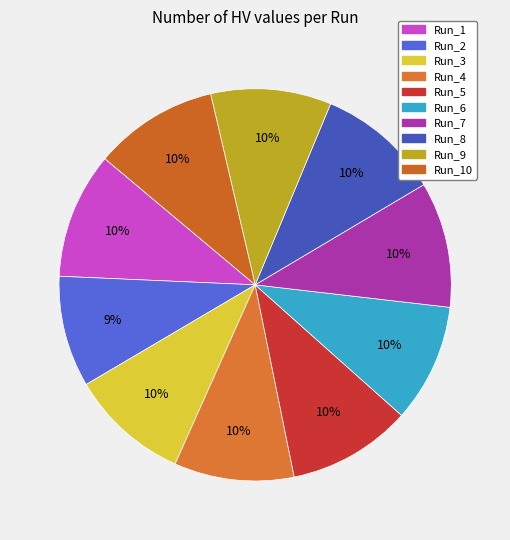

What percentage is the Run_6 slice, to the nearest percent?

10%